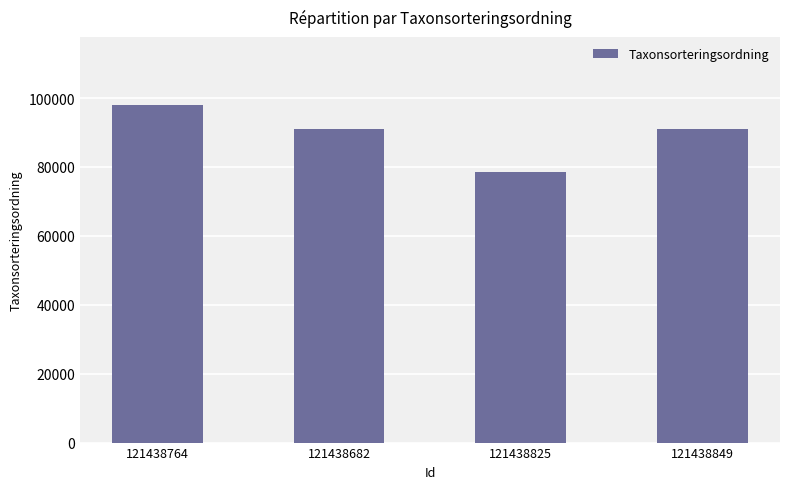

Reading right to left, what are all the values shown in this chart?

91014	78616	91014	98113